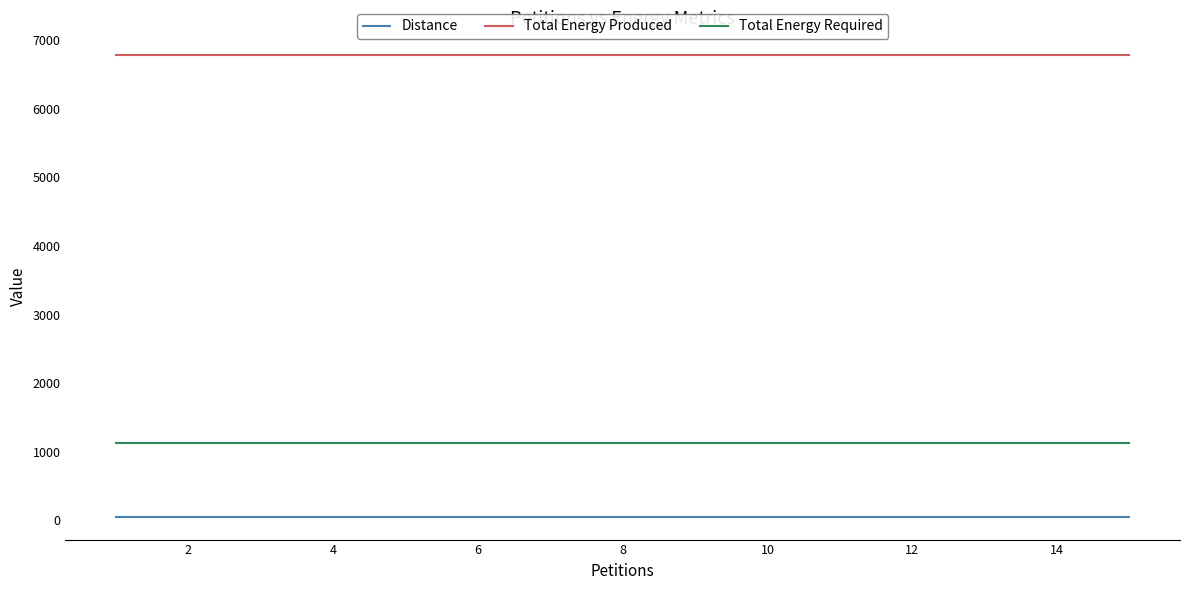

True or false: Distance and Total Energy Produced cross at least once.

False